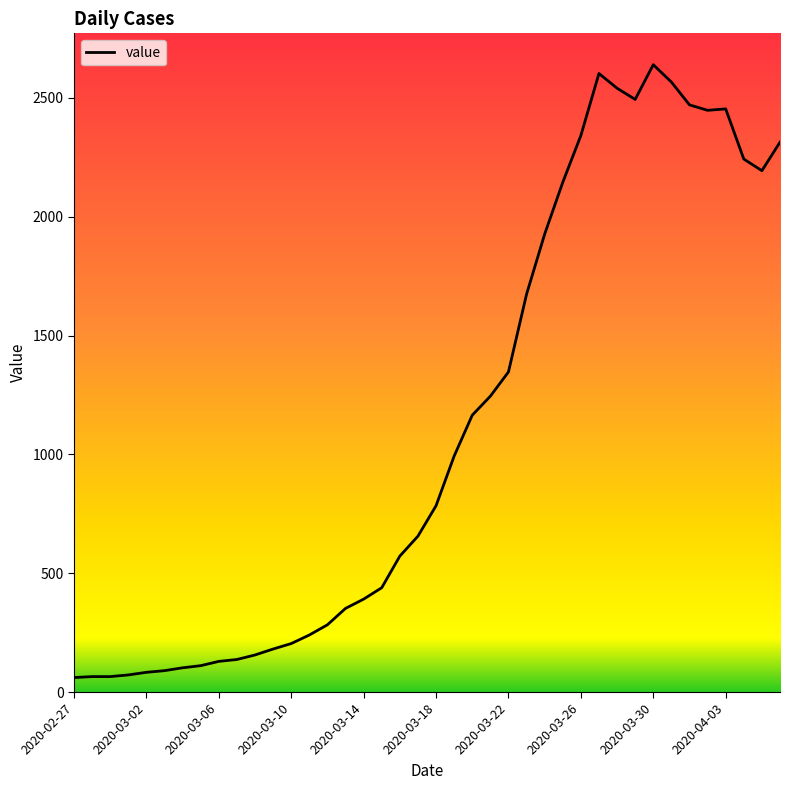

What is the smallest value displayed?

61